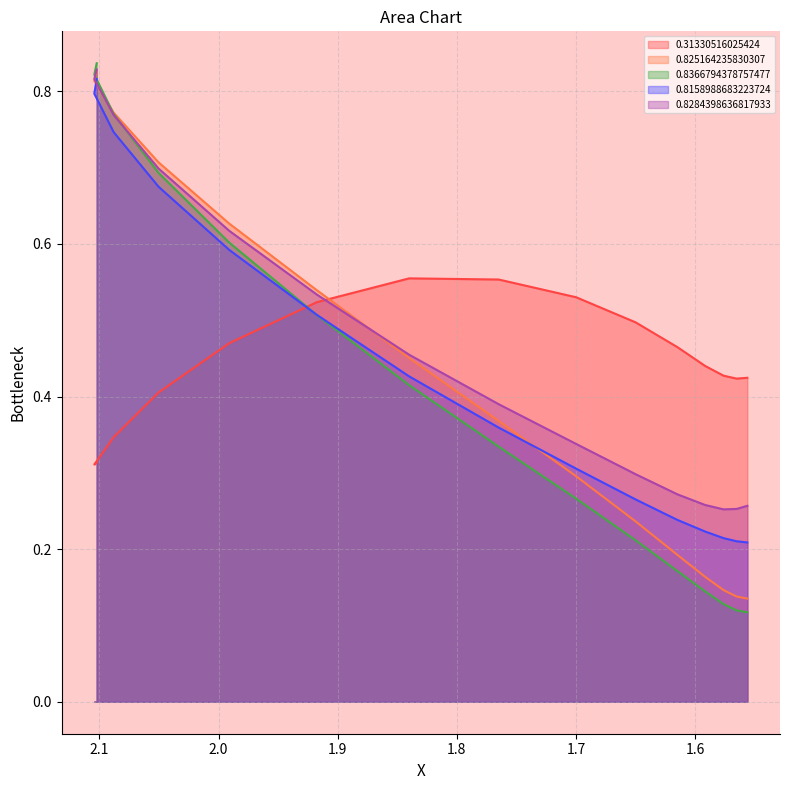

Count the 0.825164235830307 values in the range 0 to 1.

15